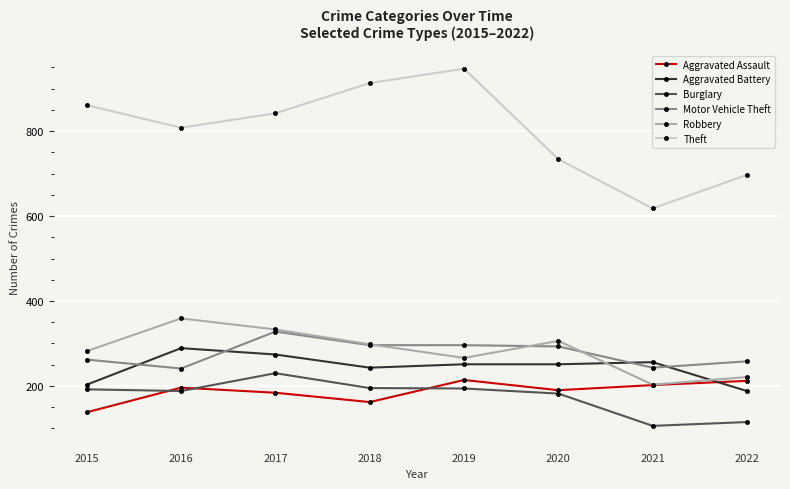

Which series has the largest total across all categories?

Theft